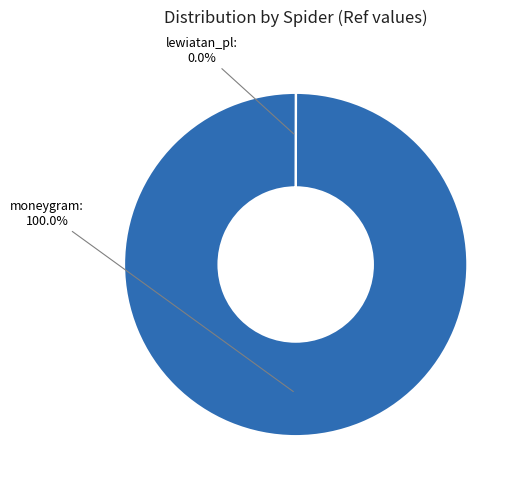

To the nearest percent, what portion does moneygram represent?

100%